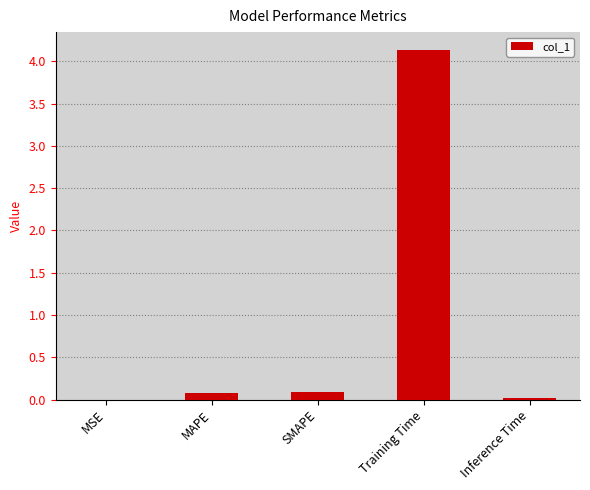

At which category does the chart reach its peak across all series?

Training Time